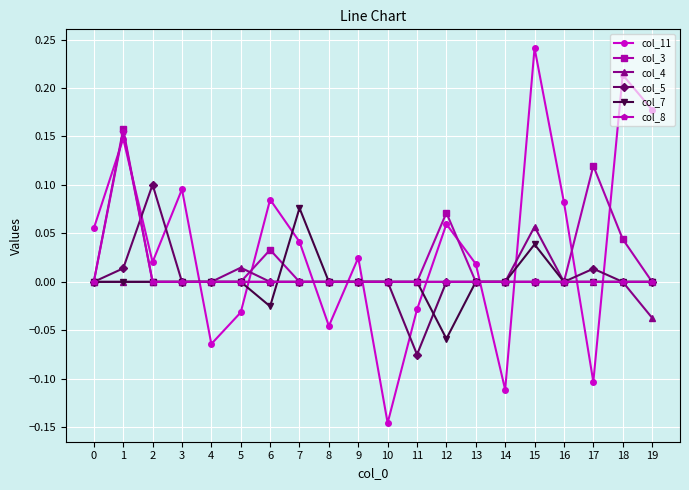

Is it true that col_4 equals 0.0 at 18?

True